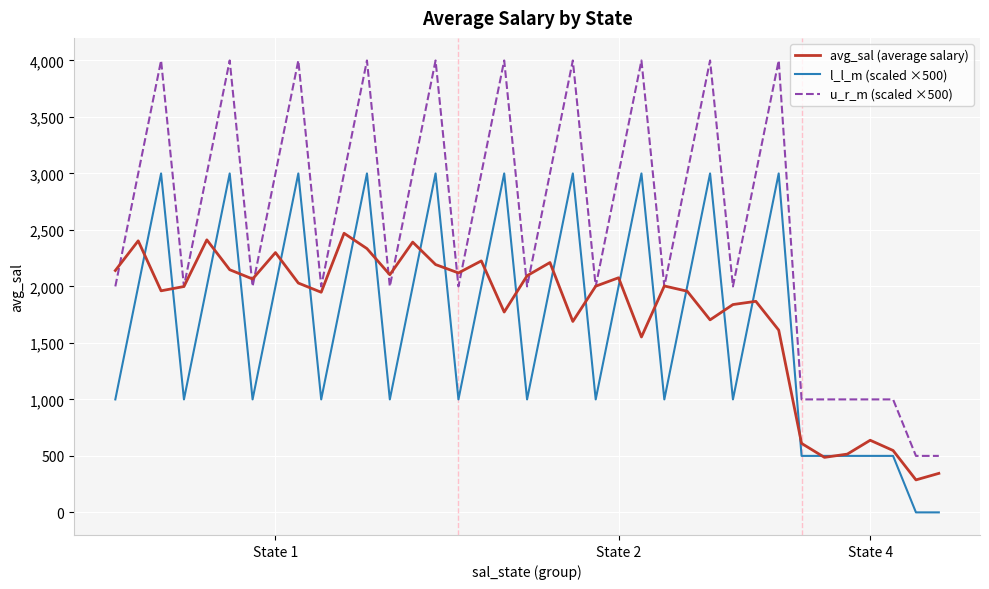

Which series has the largest total across all categories?

u_r_m (scaled ×500)